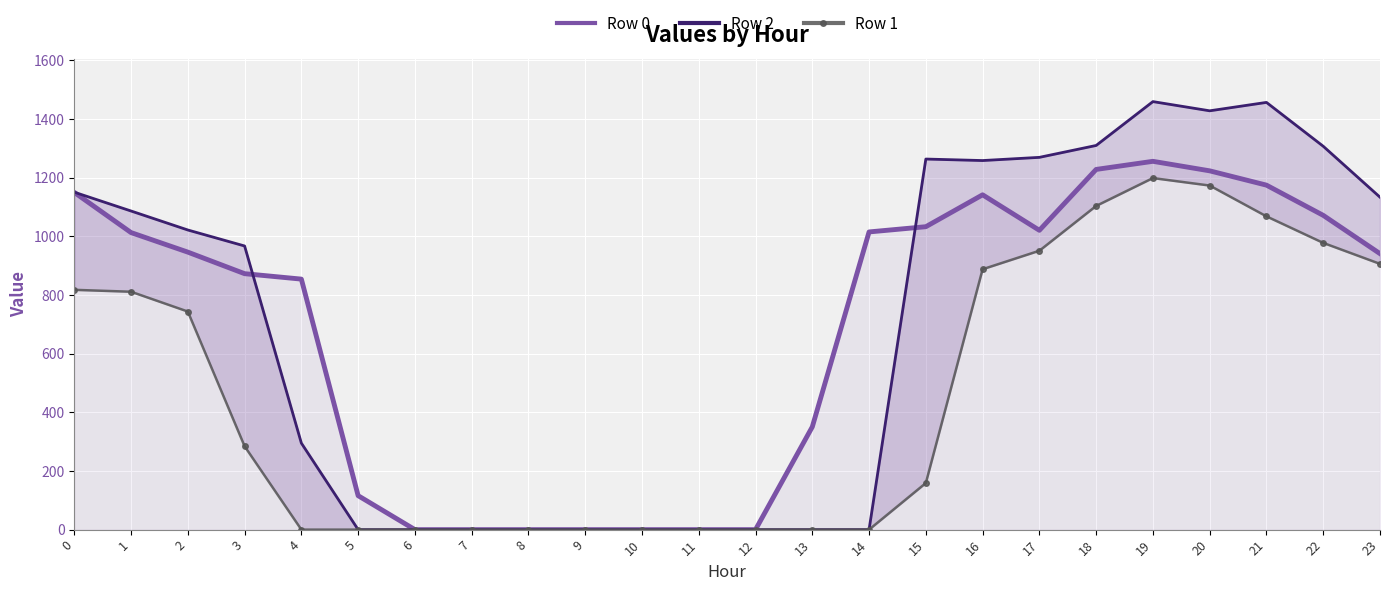

What is the average value of the Row 0 series?

683.5